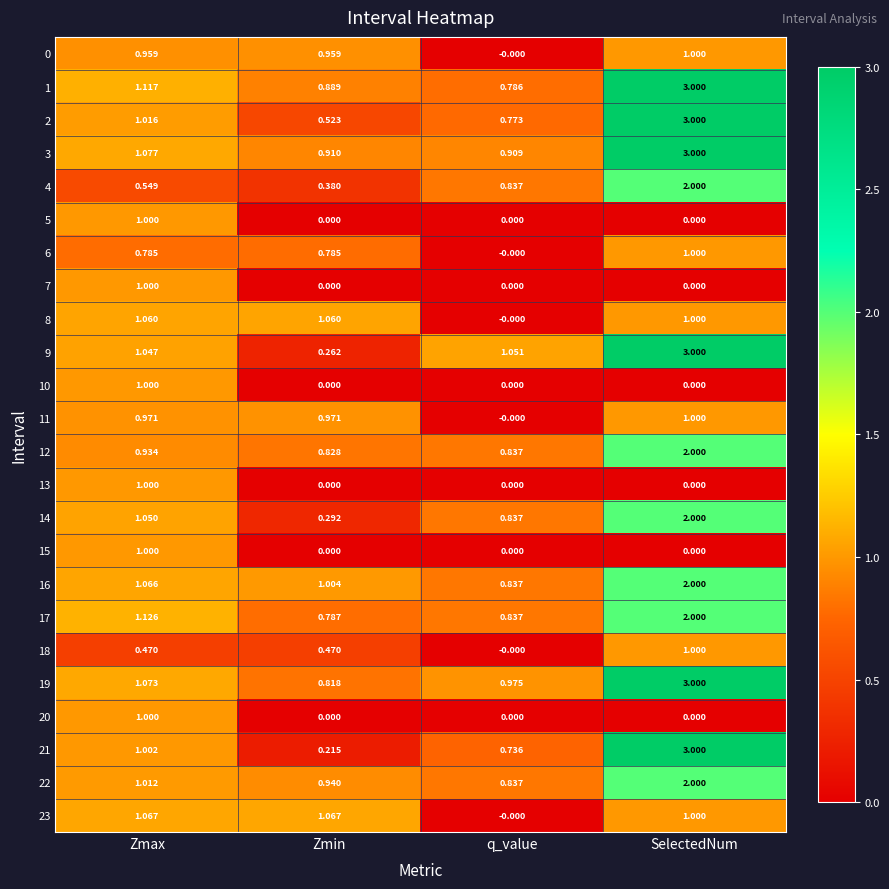

Which series changed the most between Zmax and q_value?

23